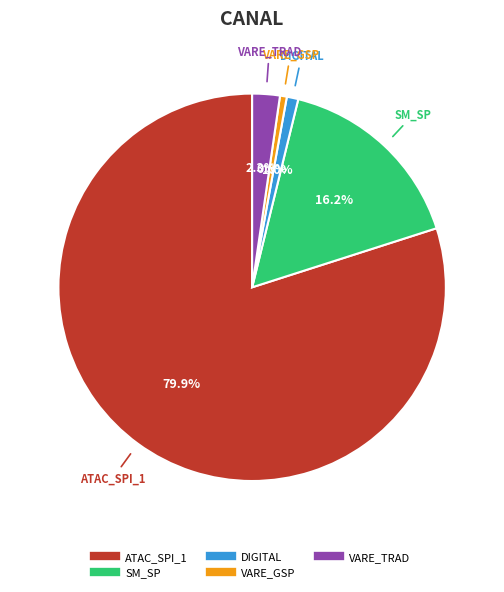

To the nearest percent, what is the difference between the VARE_TRAD and SM_SP slice percentages?

14%